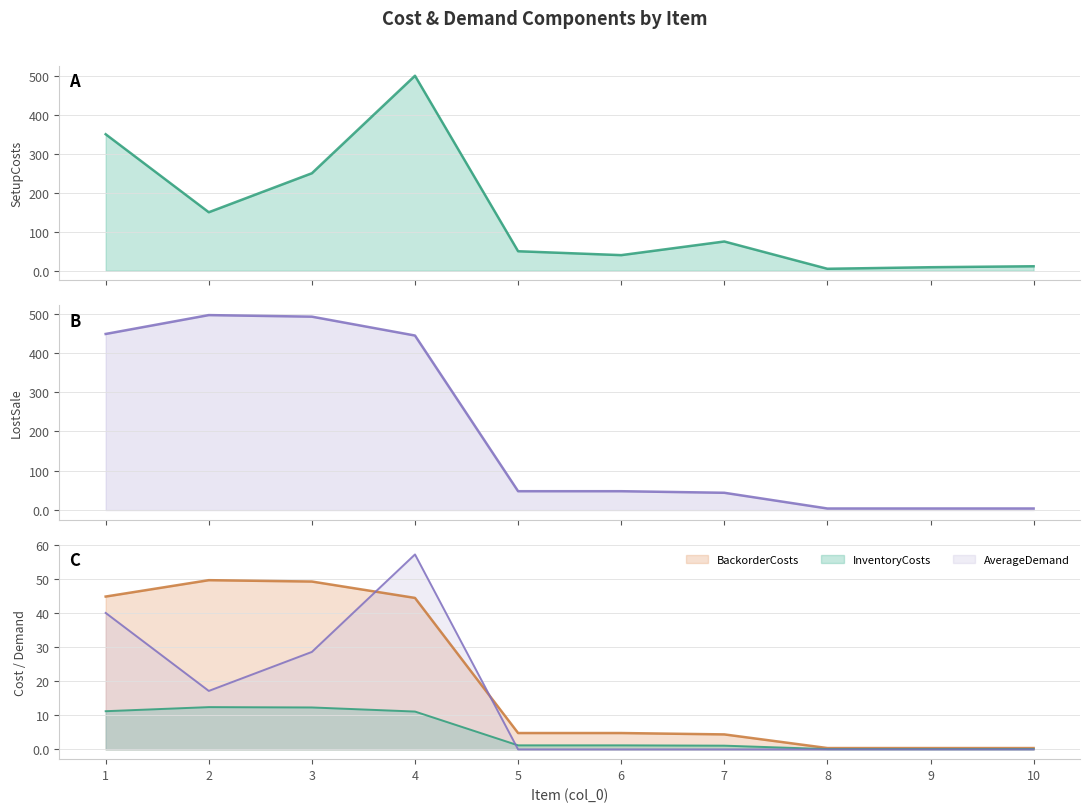

At which category does the chart reach its peak across all series?

4